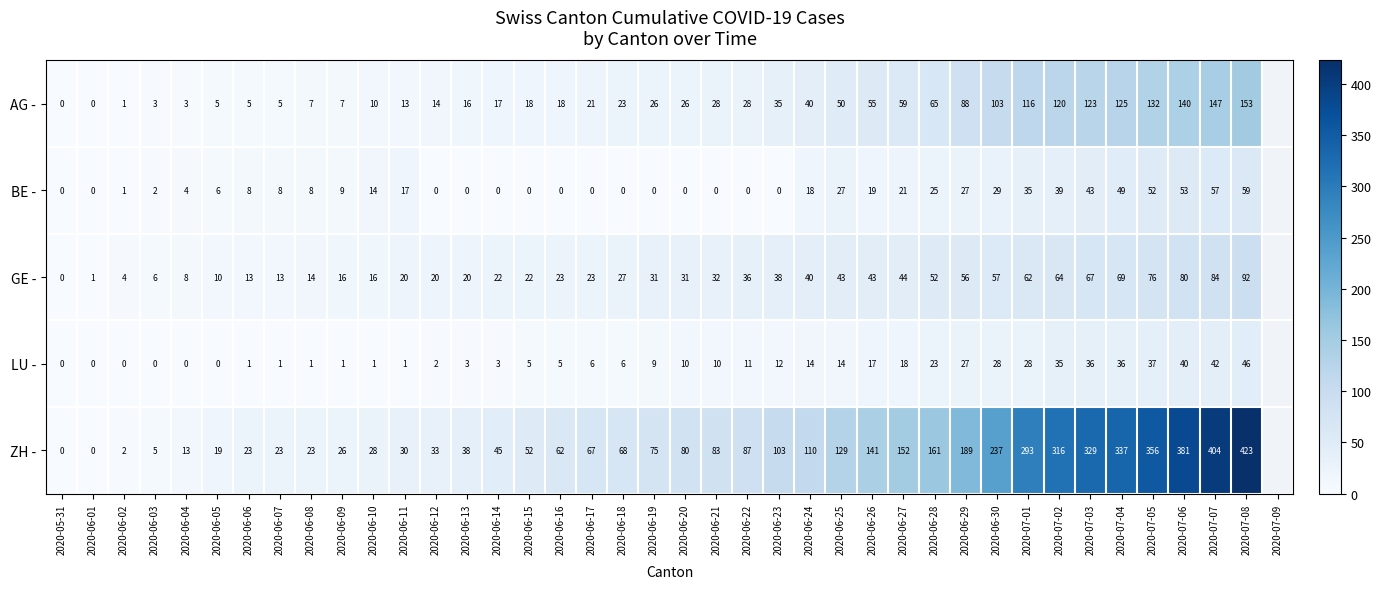

Between 2020-06-19 and 2020-06-29, which series saw the biggest shift?

ZH -